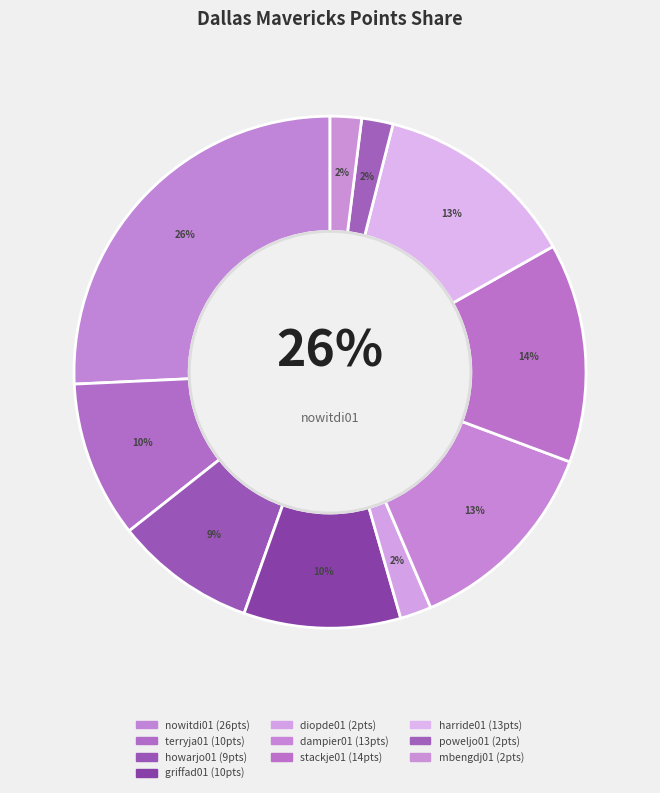

The harride01 slice represents 13% of the pie. True or false?

True